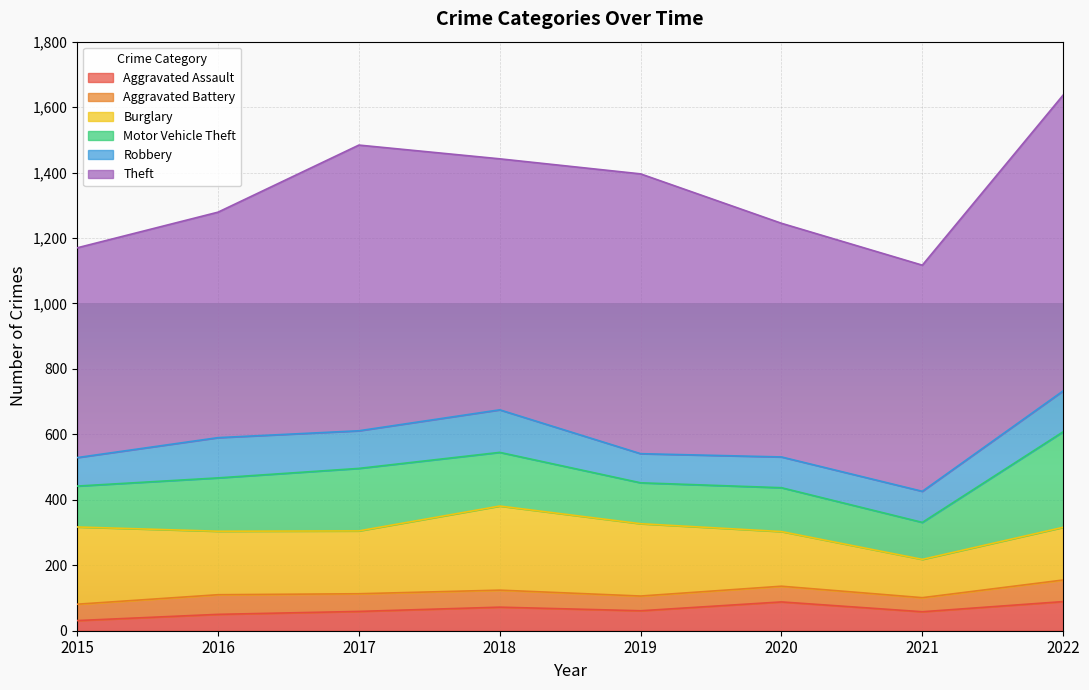

At which category does the chart reach its peak across all series?

2022